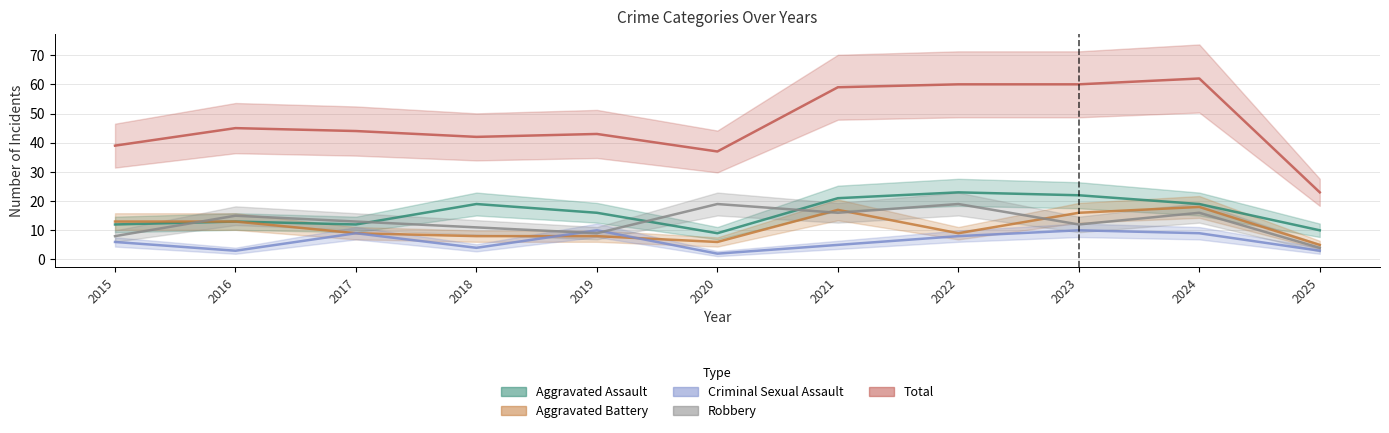

At 2023, list the series in order from largest to smallest.

Total, Aggravated Assault, Aggravated Battery, Robbery, Criminal Sexual Assault